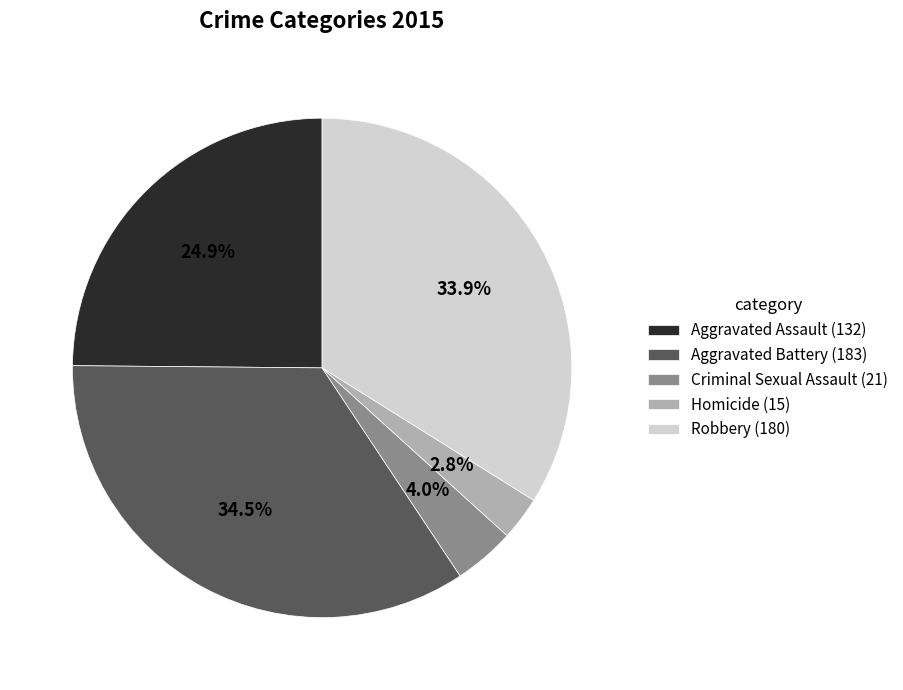

To the nearest percent, what is the combined percentage of Homicide and Robbery?

37%